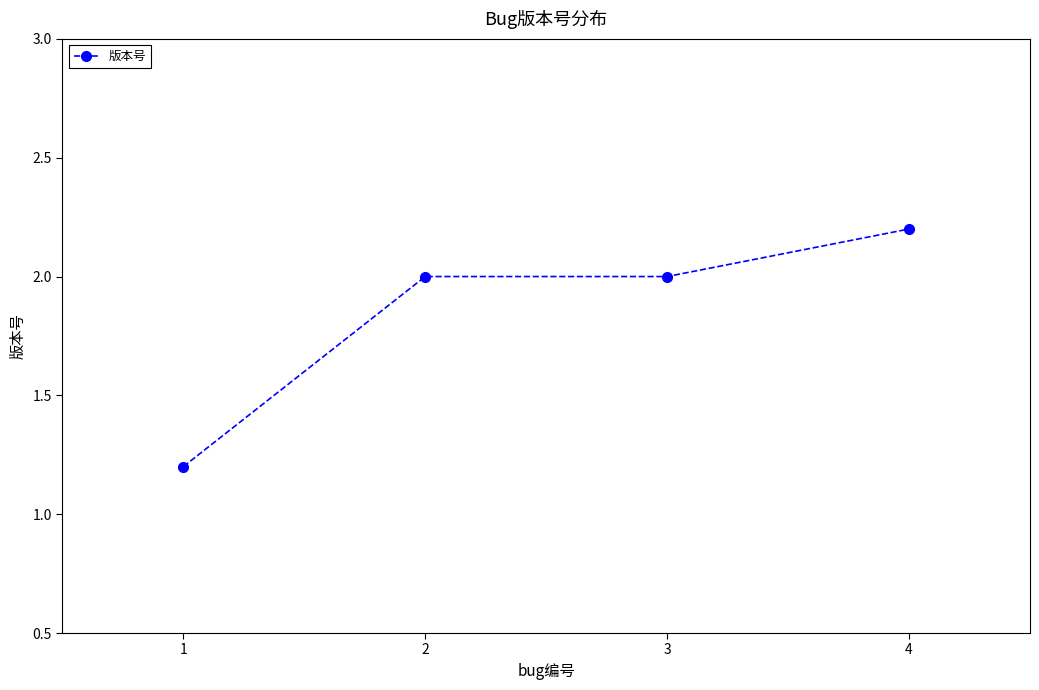

Which label corresponds to the smallest value in the chart?

1